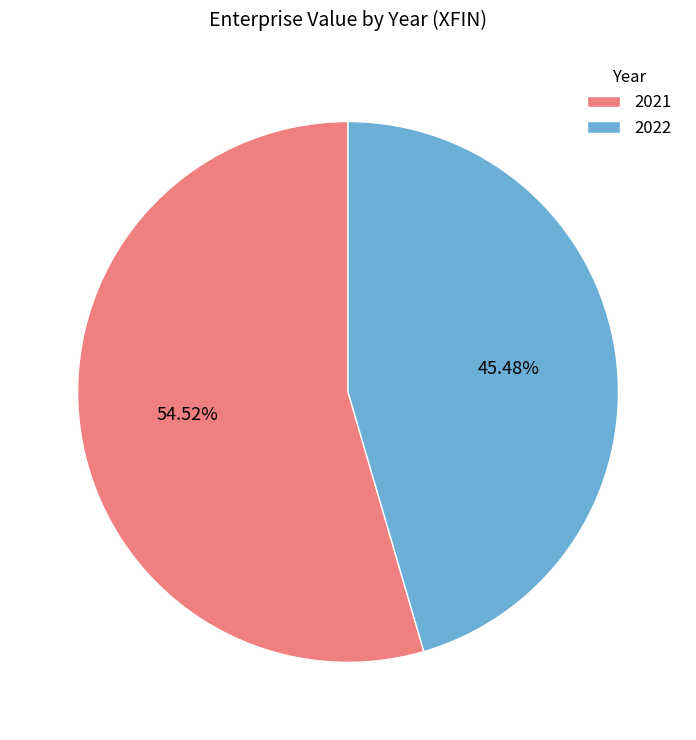

Which has a higher value, 2022 or 2021?

2021